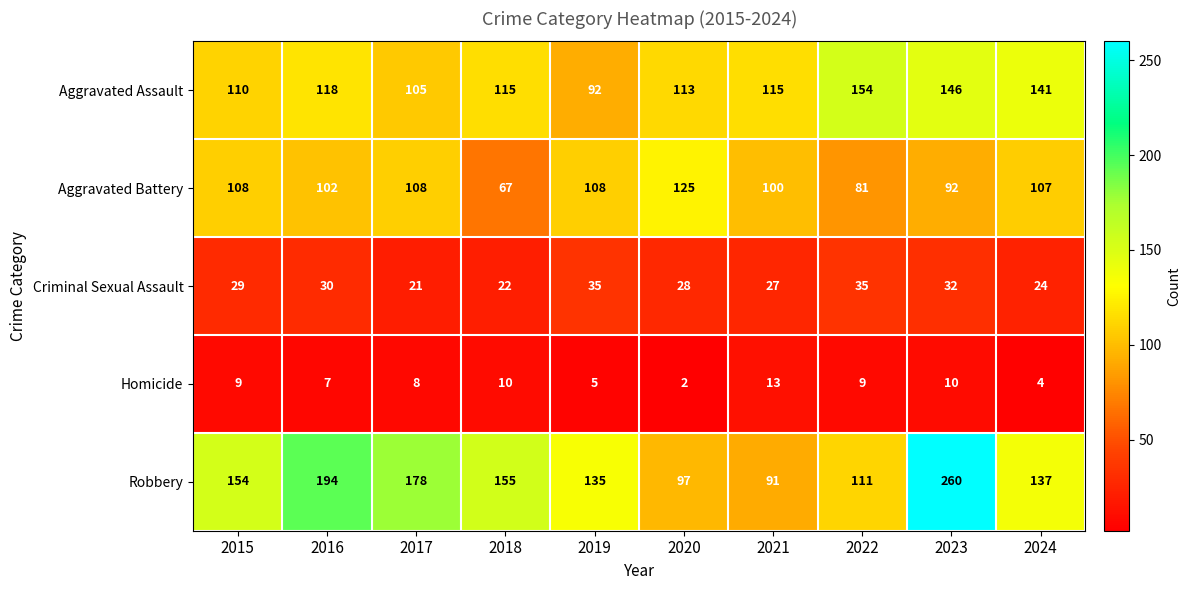

Is it true that Homicide equals 1 at 2024?

False